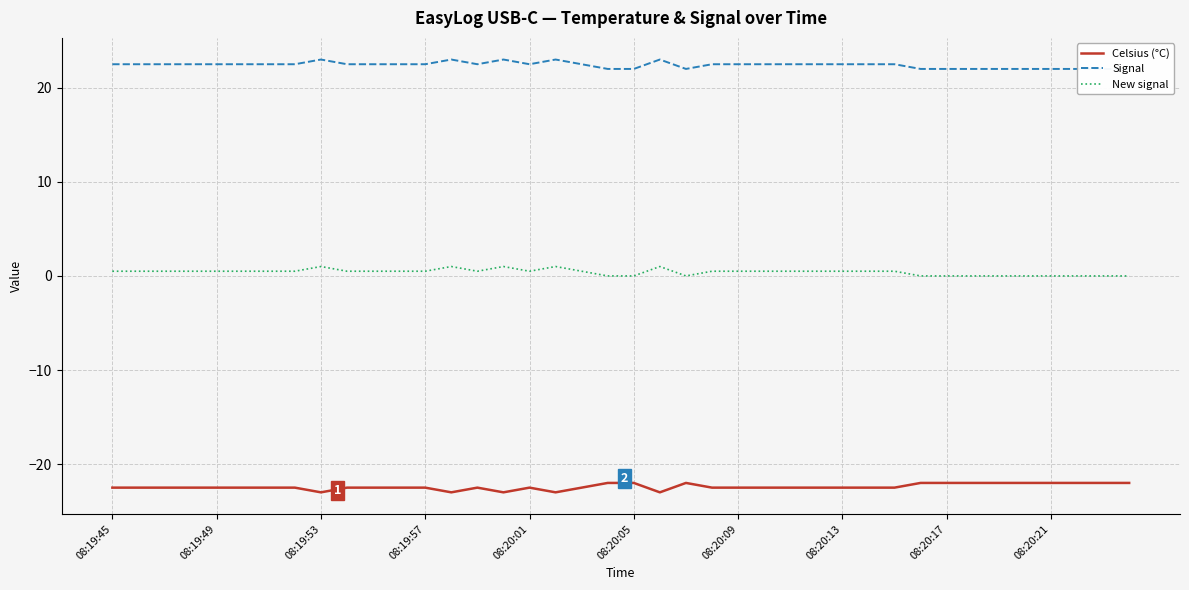

Between 35 and 11, which is larger?

35